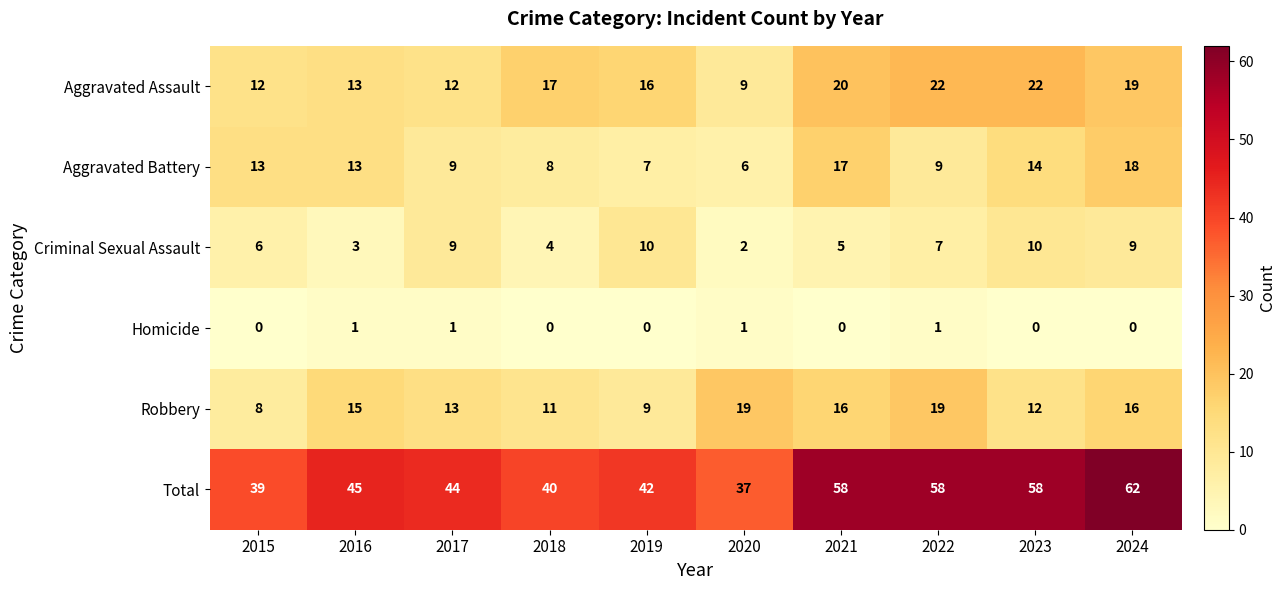

Where is Criminal Sexual Assault nearest to the value 6?

2015